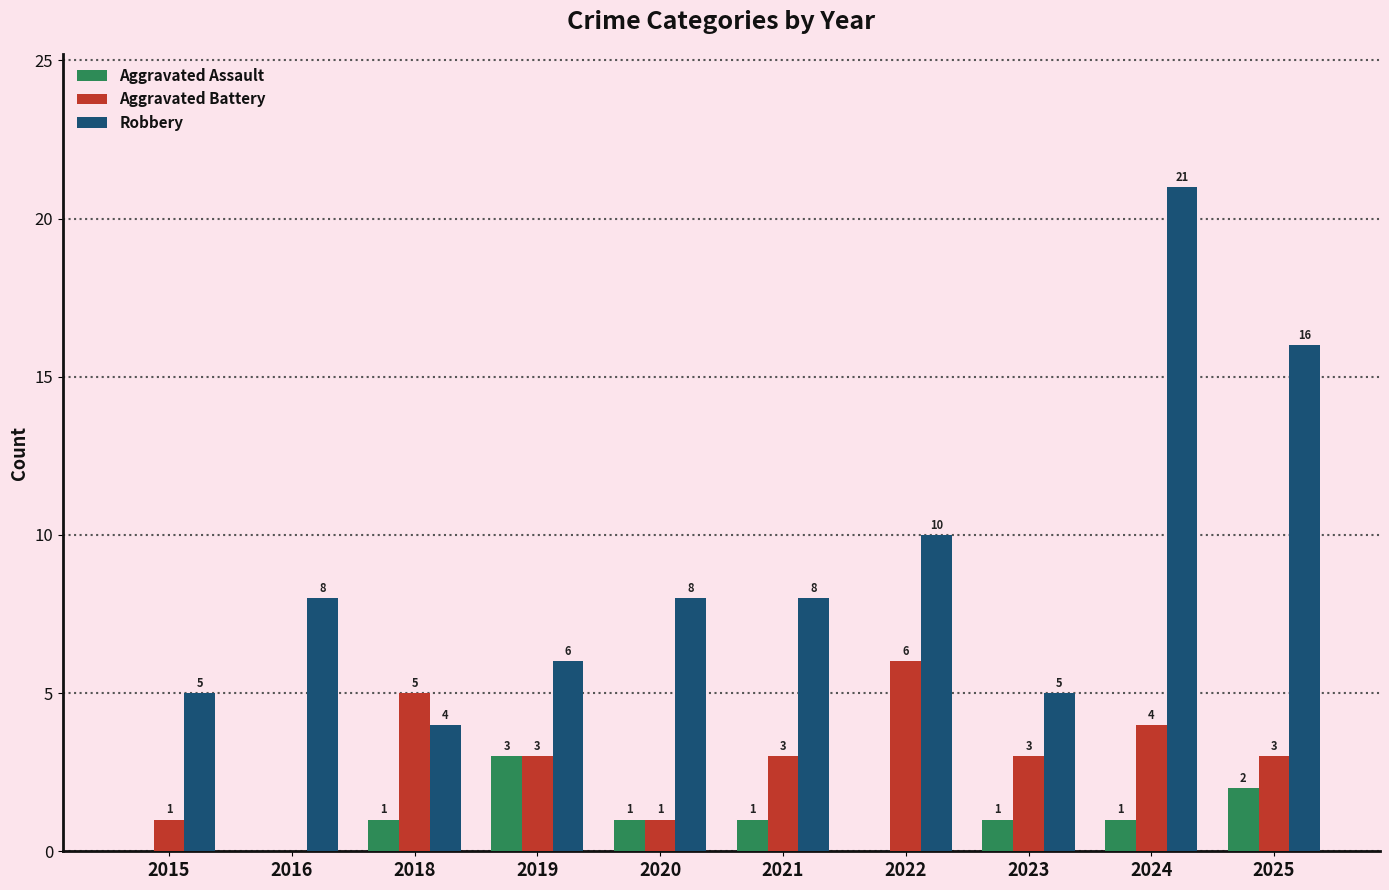

How many groups of bars are there?

10